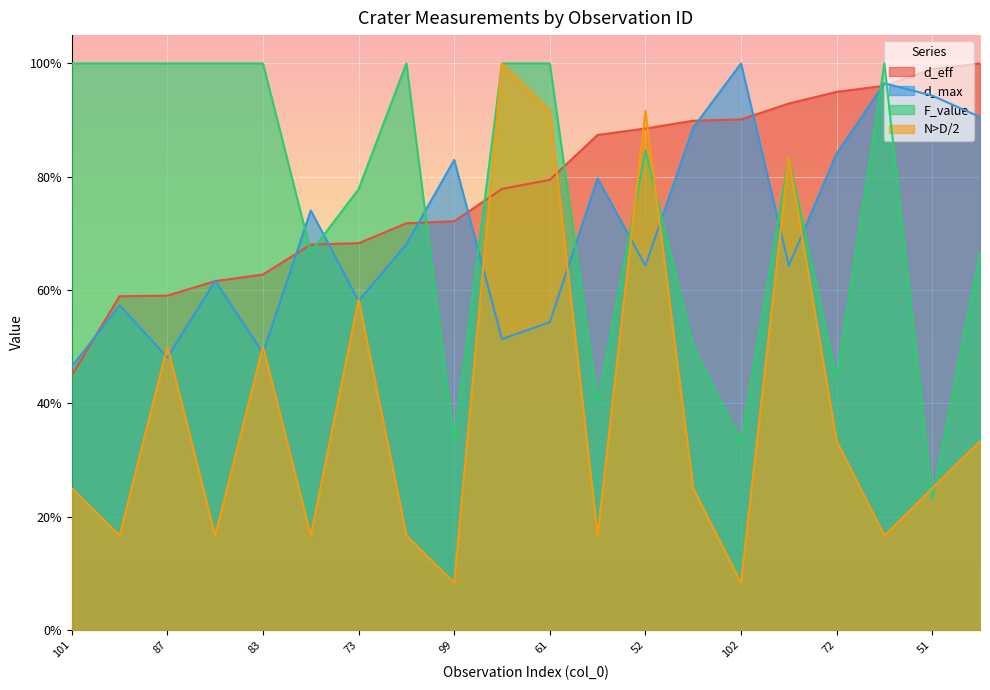

True or false: N>D/2 has a value of 0.5 at 87.

True